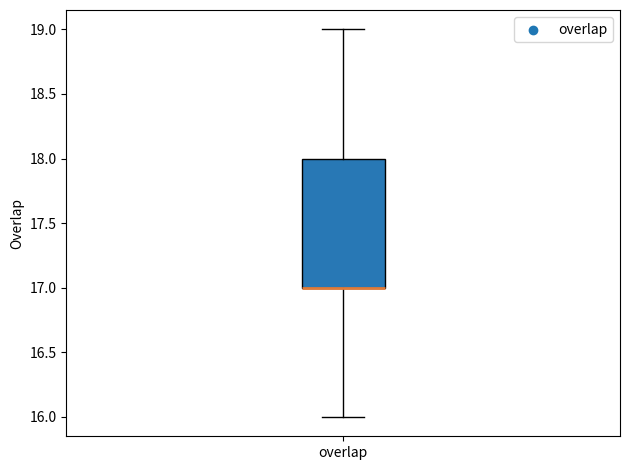

Read this box plot against the y-axis: the position of the median line, the range covered by the box, and the ends of both whiskers. The values are not printed on the chart, so give them approximately, as read against the axis.

median 17 (drawn on the box's lower edge), box 17 to 18, whiskers 16 to 19